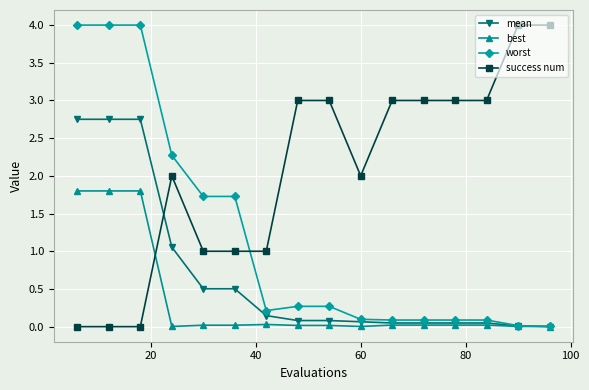

What is the maximum value shown in the chart?

4.0